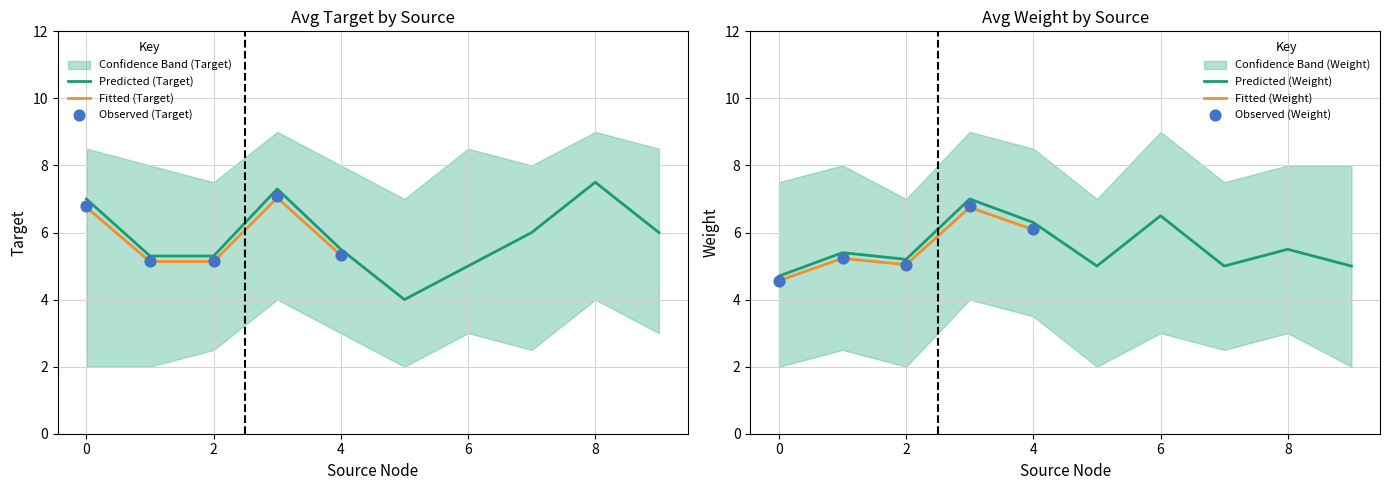

At how many categories does at least one series exceed 7?

9